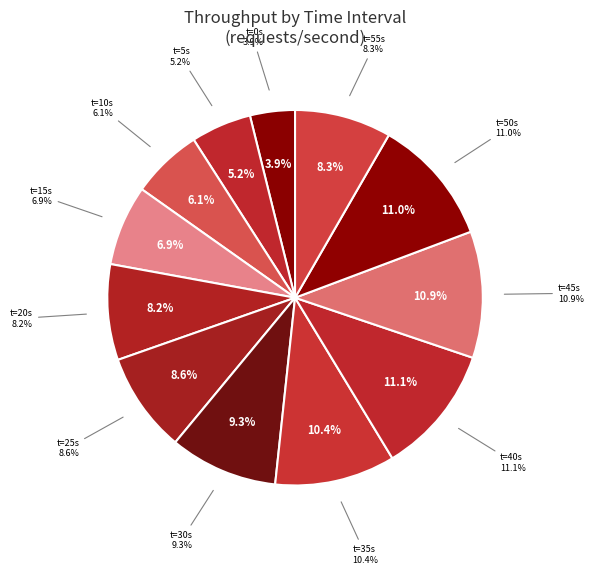

The 0 slice represents 4% of the pie. True or false?

True